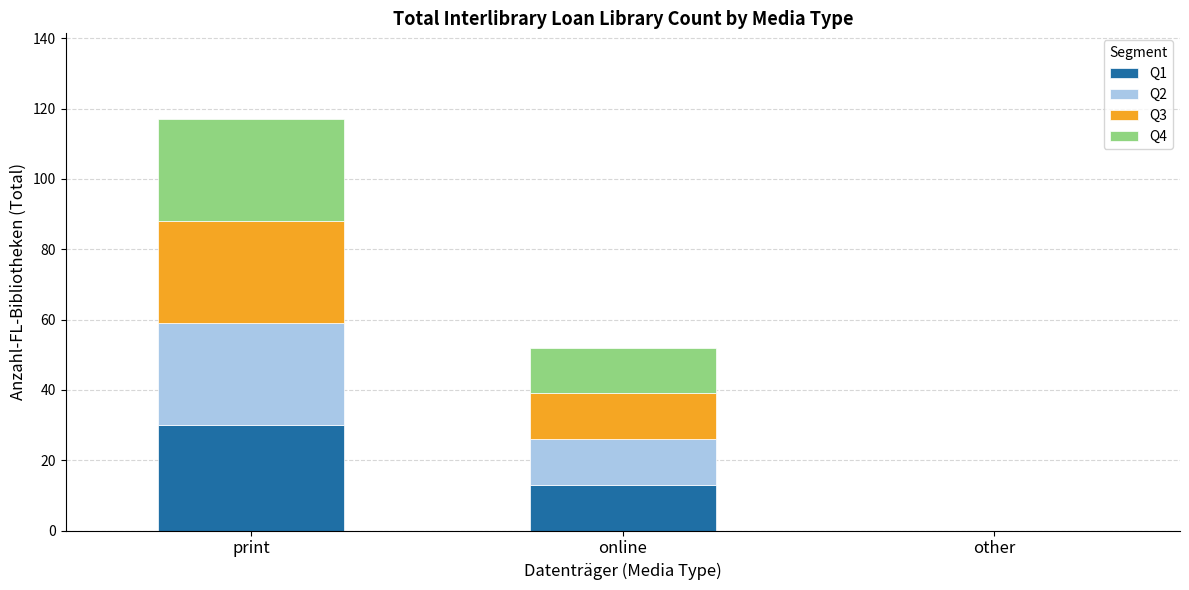

Reading right to left, transcribe the values for Q1.

other=0	online=13	print=30